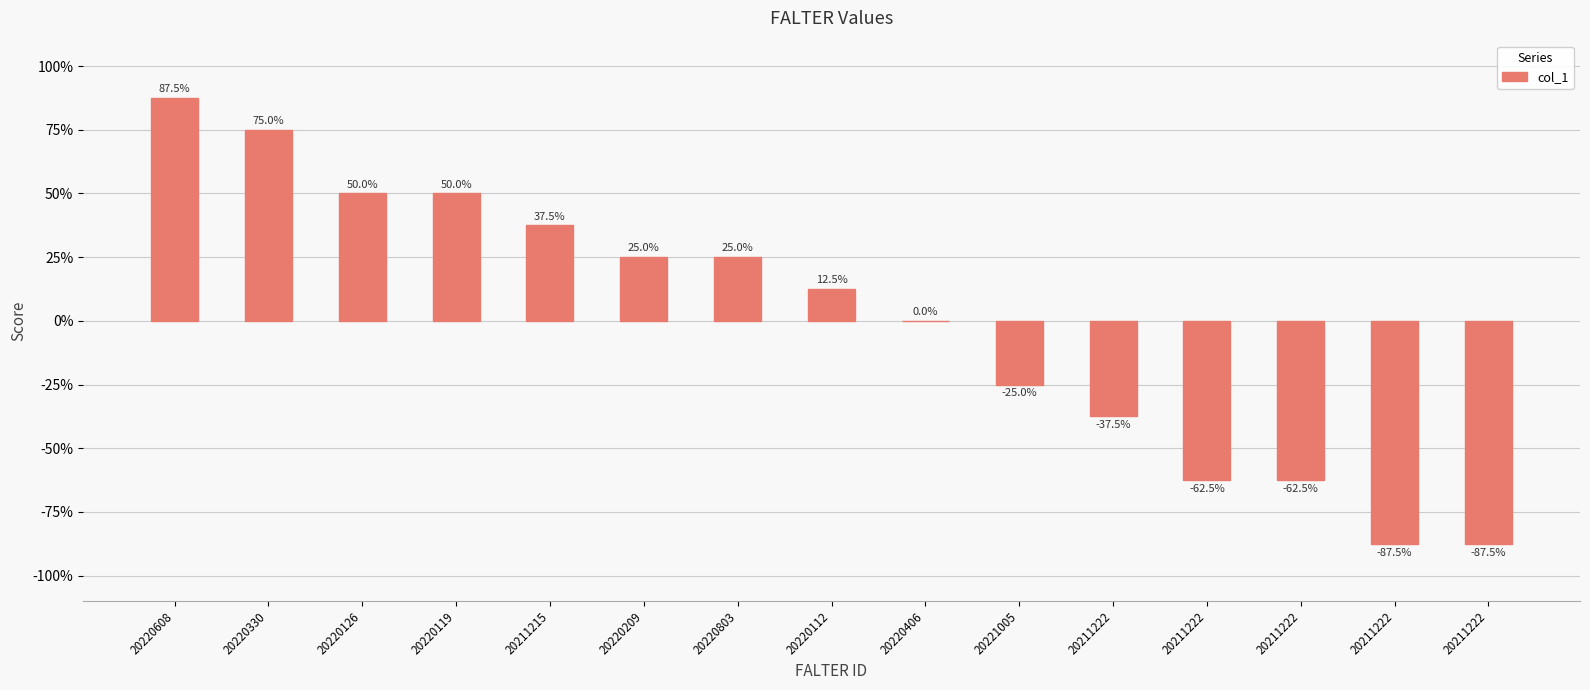

Where does the data first go above 0?

20220608